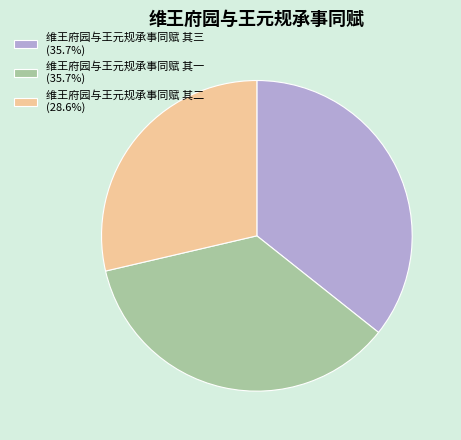

True or false: 维王府园与王元规承事同赋 其一 accounts for 36% of the total.

True